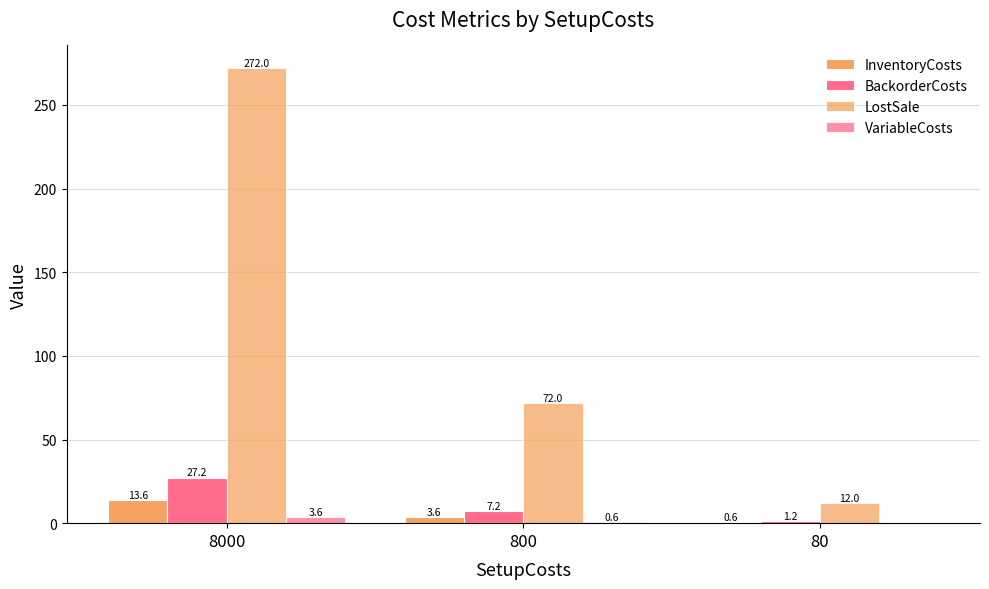

Count the number of categories in the chart.

3